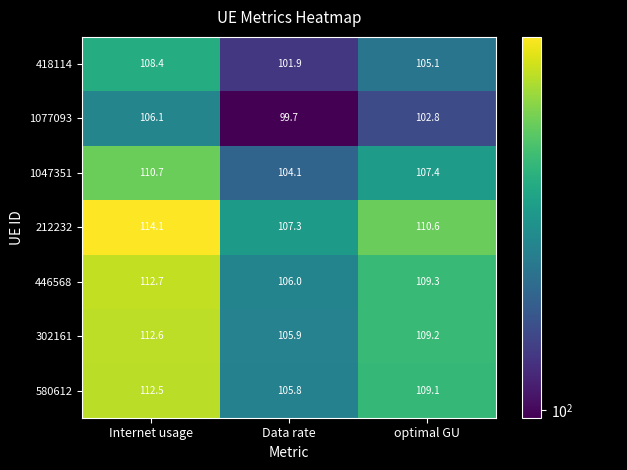

The value of 1077093 at Internet usage is 106.1. True or false?

True